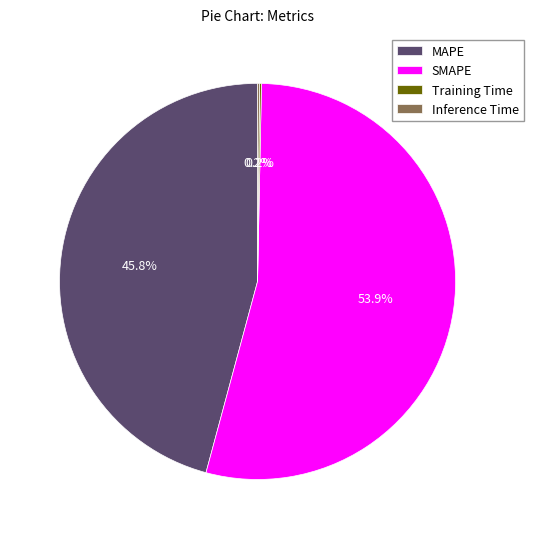

Which slice is the largest?

SMAPE